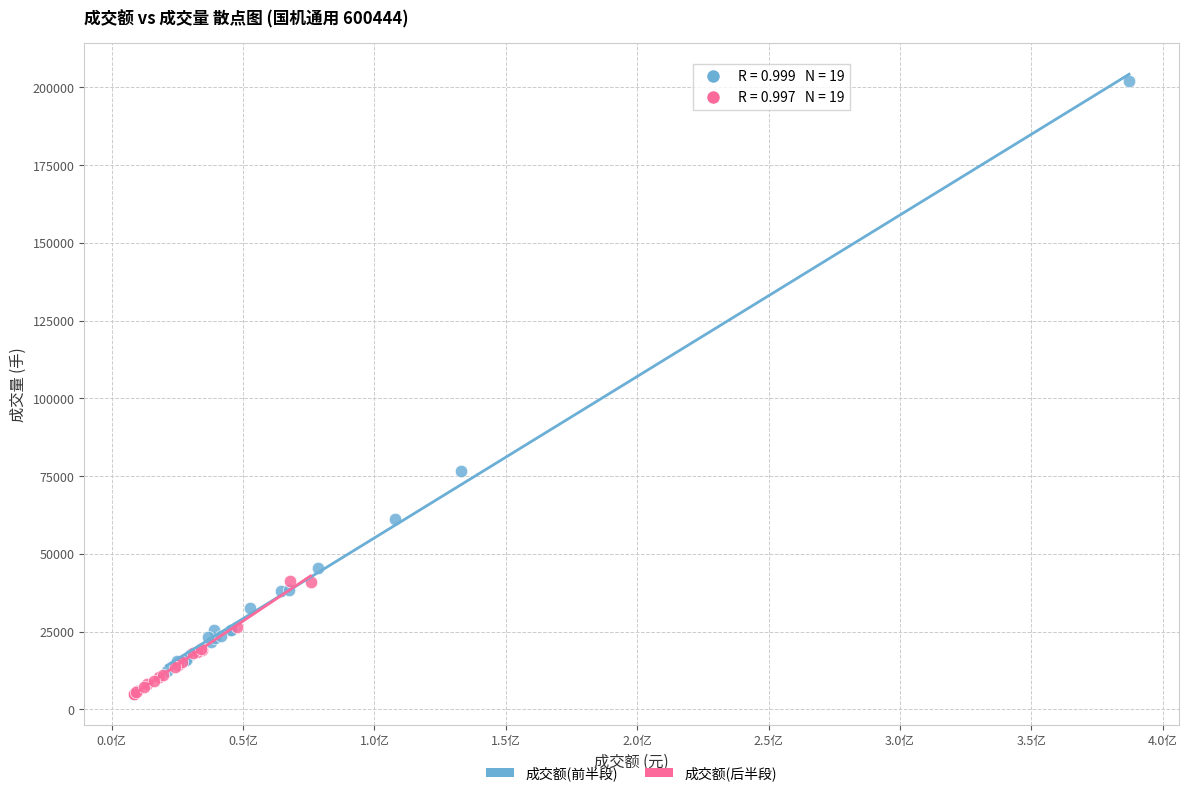

Which series has the widest spread of Y values?

成交额(前半段)